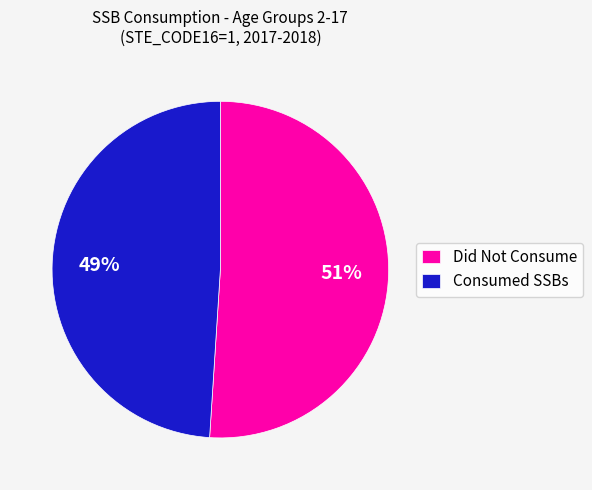

Which slice is the smallest?

Consumed SSBs